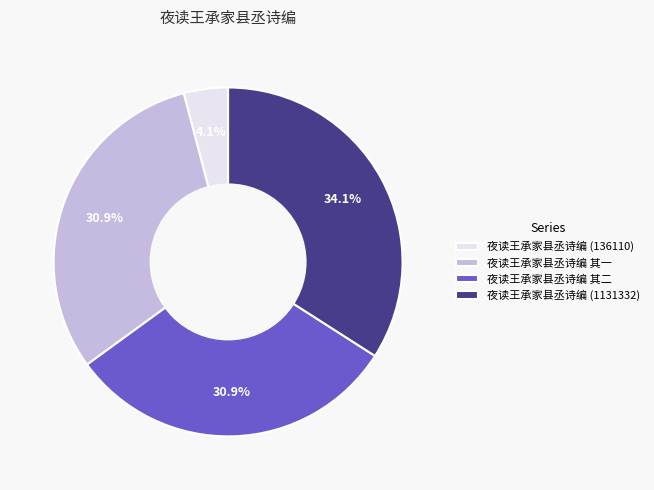

To the nearest percent, what portion does 夜读王承家县丞诗编 (136110) represent?

4%